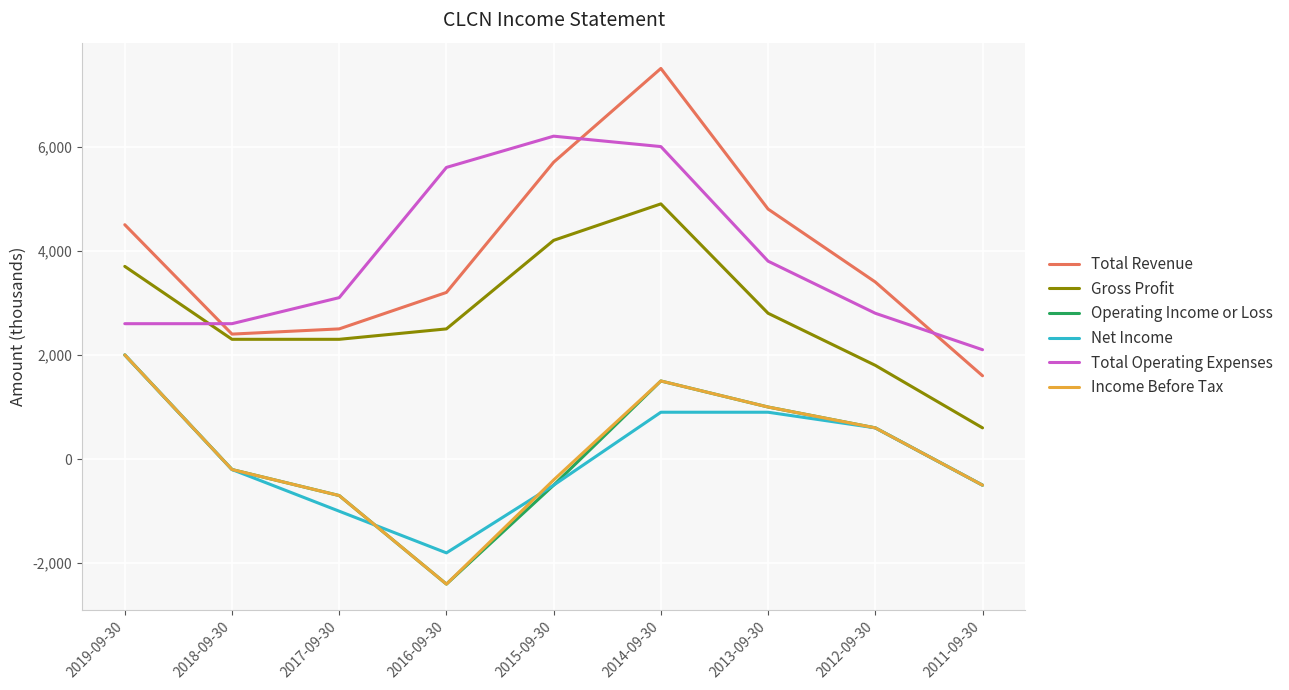

The Operating Income or Loss series shows 600 at 2012-09-30. True or false?

True